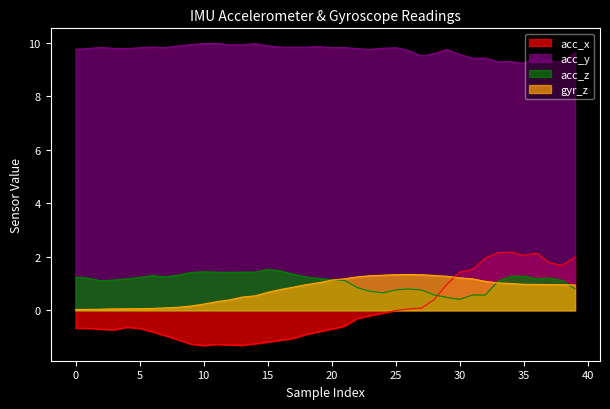

Reading left to right, transcribe all the data shown in this chart.

acc_x: -0.7	-0.7	-0.7	-0.7	-0.6	-0.7	-0.8	-0.9	-1.1	-1.3	-1.3	-1.3	-1.3	-1.3	-1.2	-1.2	-1.1	-1.0	-0.9	-0.8	-0.7	-0.6	-0.3	-0.2	-0.1	-0.0	0.1	0.1	0.4	1.0	1.4	1.5	2.0	2.2	2.2	2.1	2.1	1.8	1.7	2.0
acc_y: 9.8	9.8	9.8	9.8	9.8	9.8	9.8	9.8	9.9	9.9	10.0	10.0	9.9	9.9	10.0	9.9	9.8	9.8	9.8	9.9	9.8	9.8	9.8	9.8	9.8	9.8	9.7	9.5	9.6	9.8	9.6	9.4	9.4	9.3	9.3	9.2	9.5	9.3	9.3	9.6
acc_z: 1.2	1.2	1.1	1.1	1.2	1.2	1.3	1.3	1.3	1.4	1.4	1.4	1.4	1.4	1.4	1.5	1.5	1.4	1.3	1.2	1.2	1.1	0.9	0.7	0.7	0.8	0.8	0.8	0.6	0.5	0.4	0.6	0.6	1.1	1.3	1.3	1.2	1.2	1.1	0.8
gyr_z: 0.0	0.0	0.0	0.1	0.1	0.1	0.1	0.1	0.1	0.2	0.2	0.3	0.4	0.5	0.5	0.7	0.8	0.9	1.0	1.0	1.1	1.2	1.3	1.3	1.3	1.3	1.3	1.3	1.3	1.3	1.2	1.2	1.1	1.0	1.0	1.0	1.0	1.0	1.0	0.9